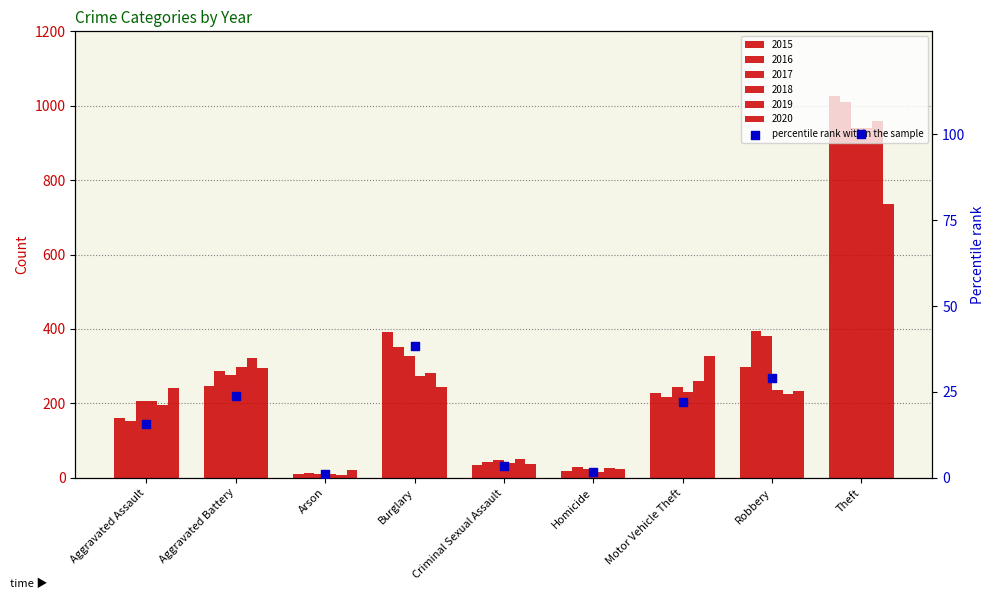

Which has a higher value, Aggravated Assault or Aggravated Battery?

Aggravated Battery